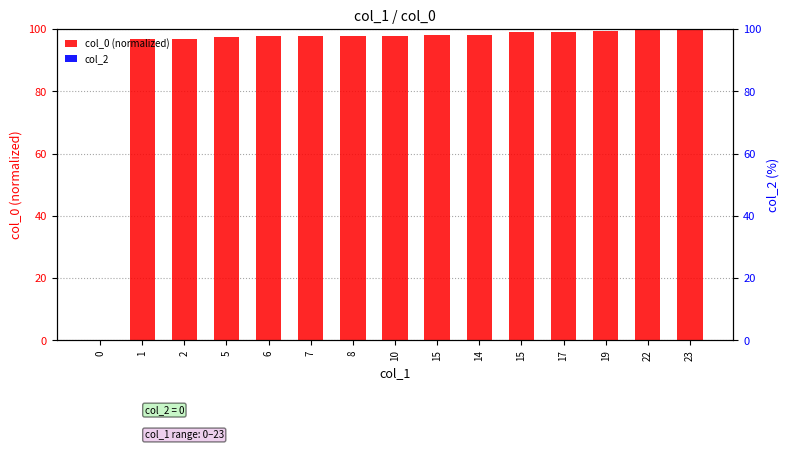

At how many categories does at least one series exceed 33?

14